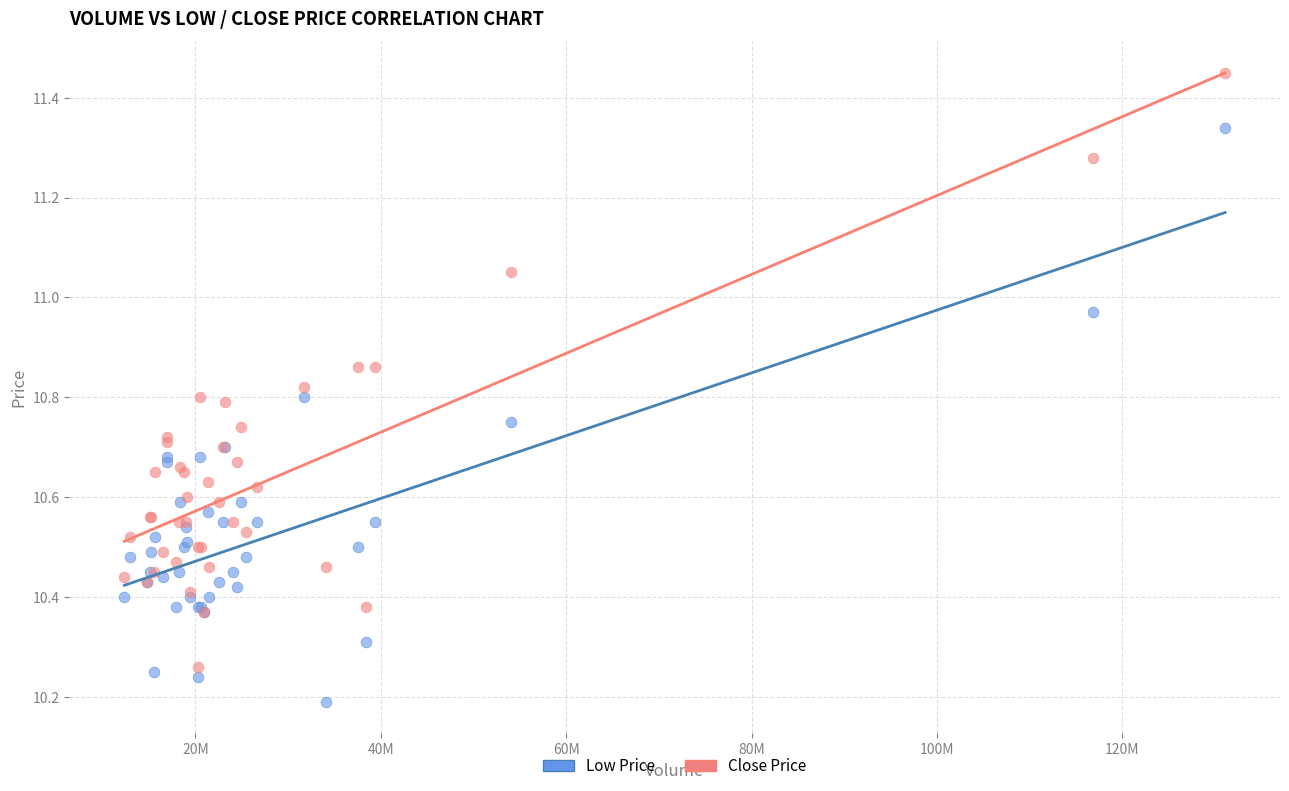

What is the X range (max minus min) for the scatter plot?

118750334.0